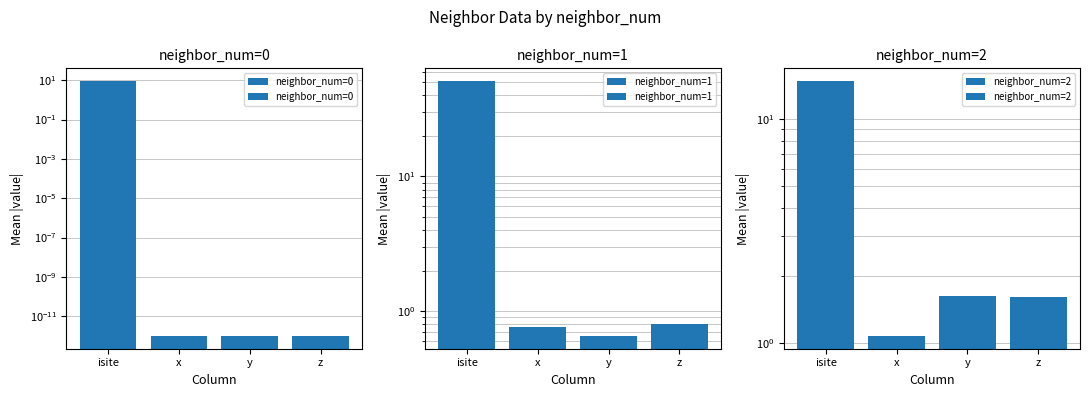

What is the label of the 4th bar from the left?

z